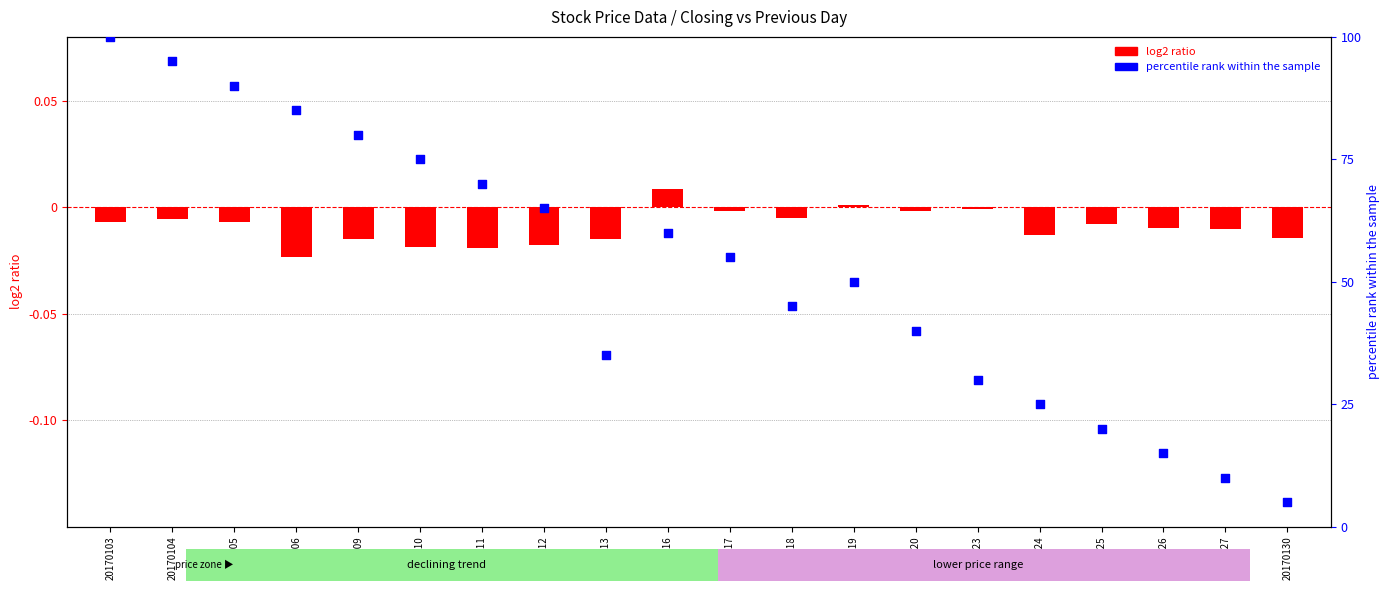

What are all the series names shown in the legend?

log2 ratio, percentile rank within the sample